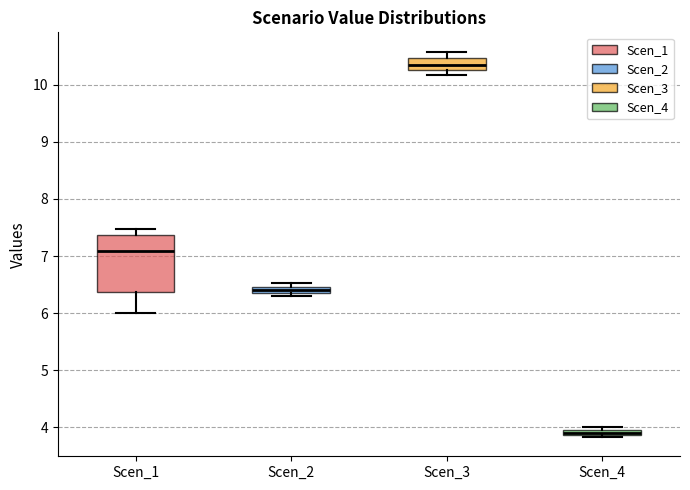

Where is the lower edge of the box for Scen_4 on the y-axis? The values are not printed on the chart, so give them approximately, as read against the axis.

3.9